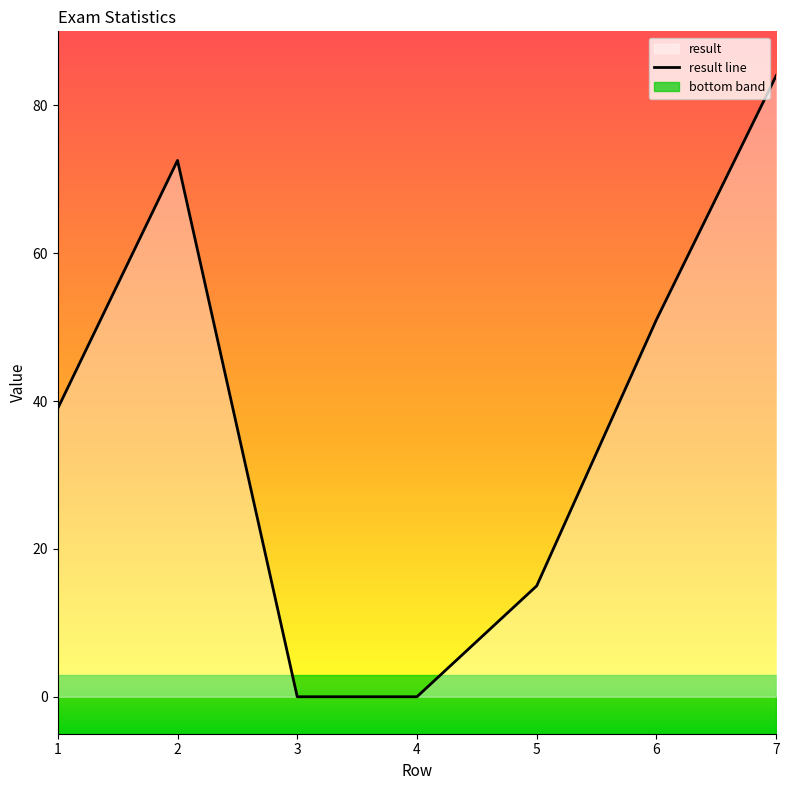

Reading right to left, transcribe all the data shown in this chart.

7=84.0	6=51.0	5=15.0	4=0.0	3=0.0	2=72.5	1=39.0